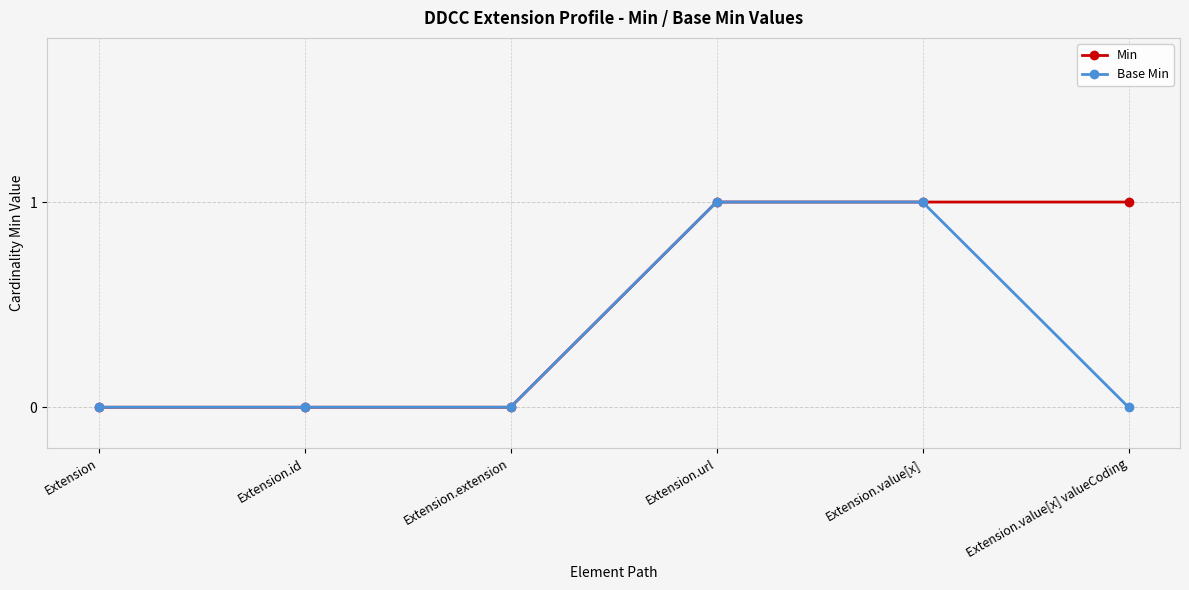

Which series has the largest total across all categories?

Min